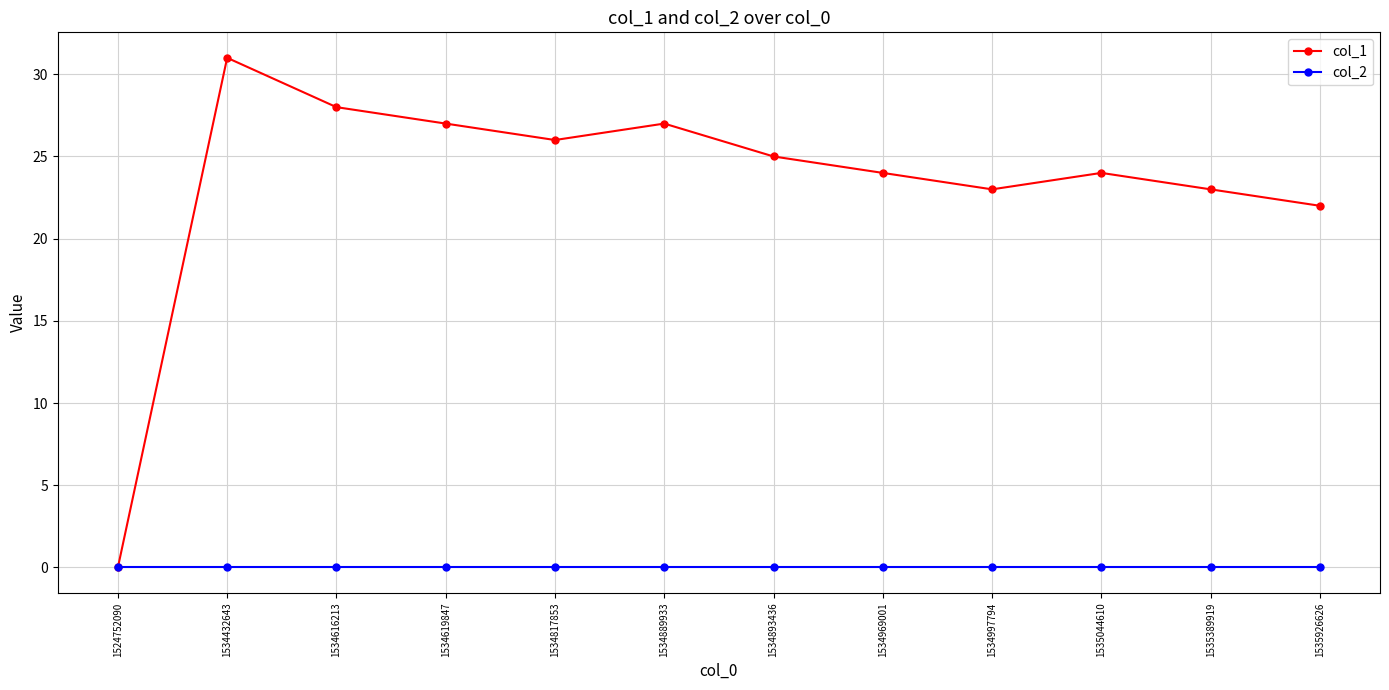

Rank the series by their maximum value, from lowest to highest.

col_2, col_1